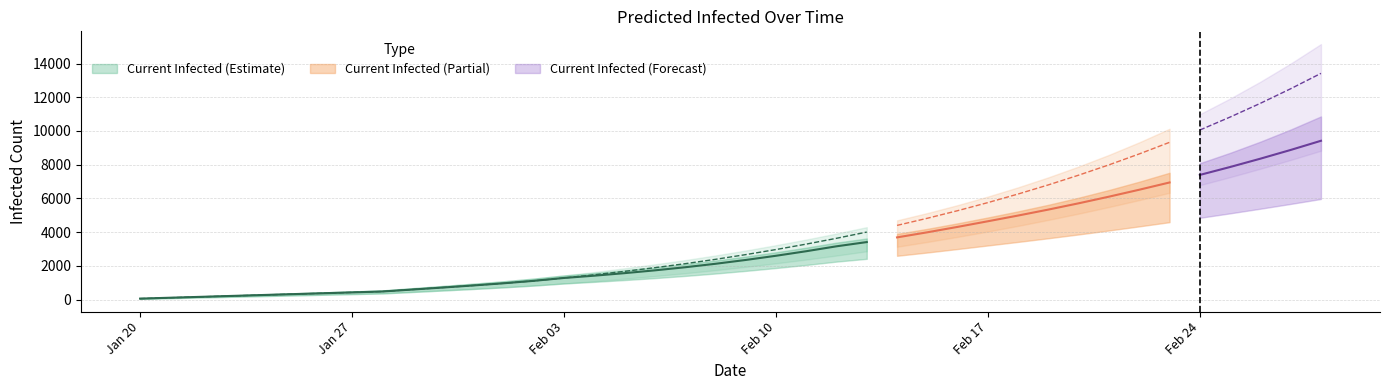

True or false: total_infected_mean and total_infected_upper cross at least once.

False